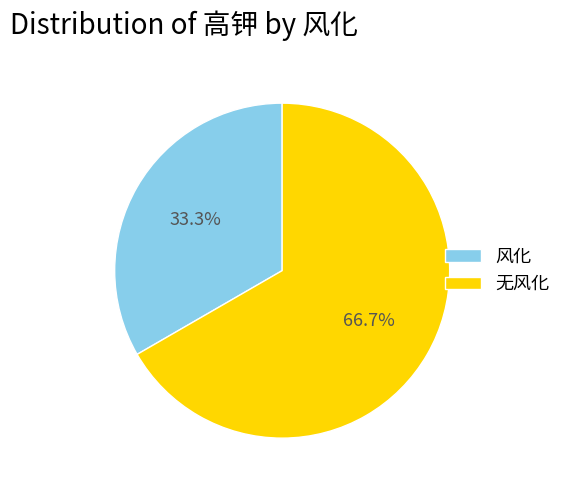

Is 风化 the majority of the pie?

No